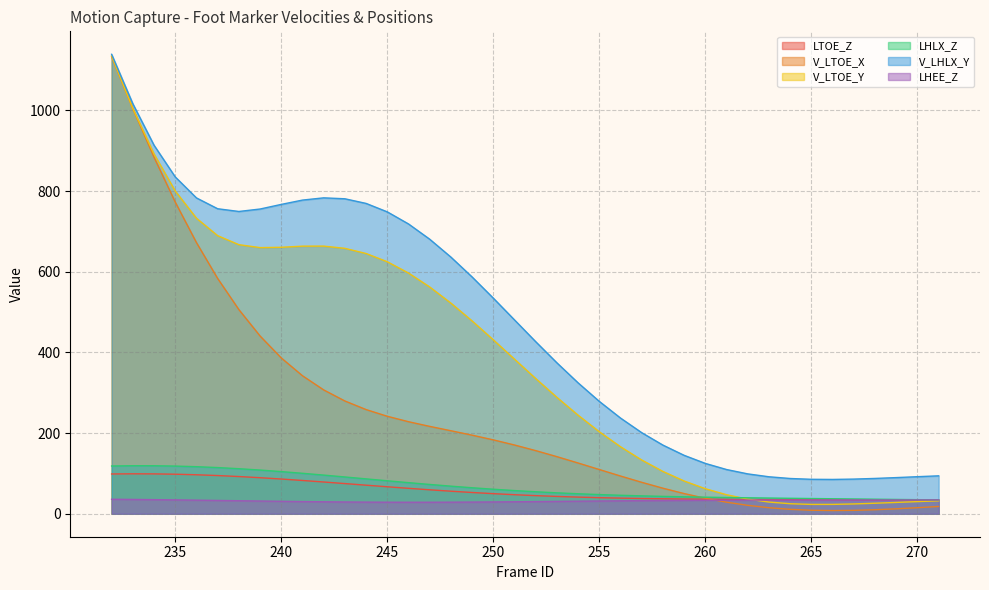

Which series has the largest range (max minus min)?

V_LTOE_X